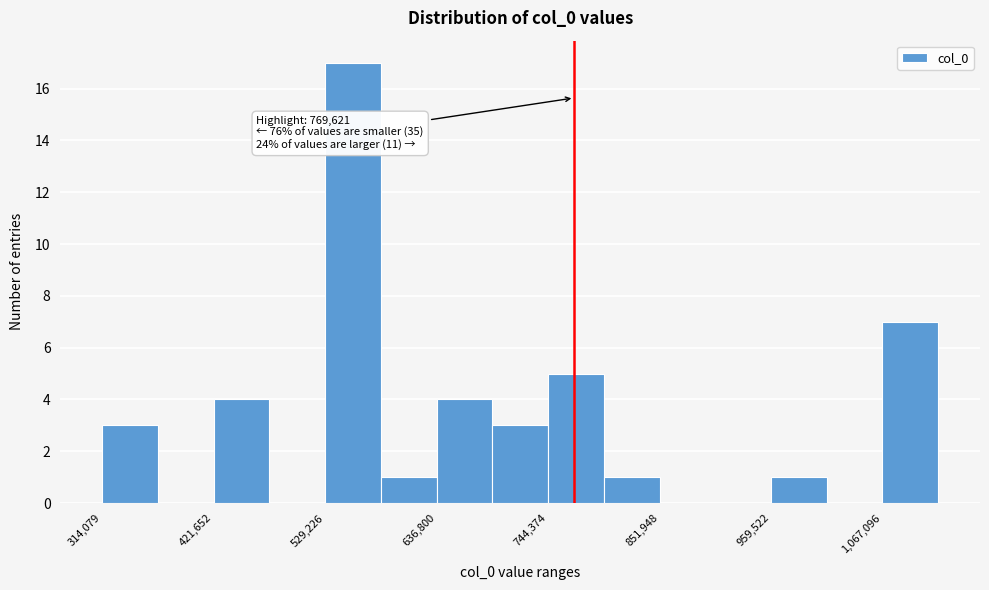

Read against the x-axis, roughly where is the centre of the tallest bar?

560000